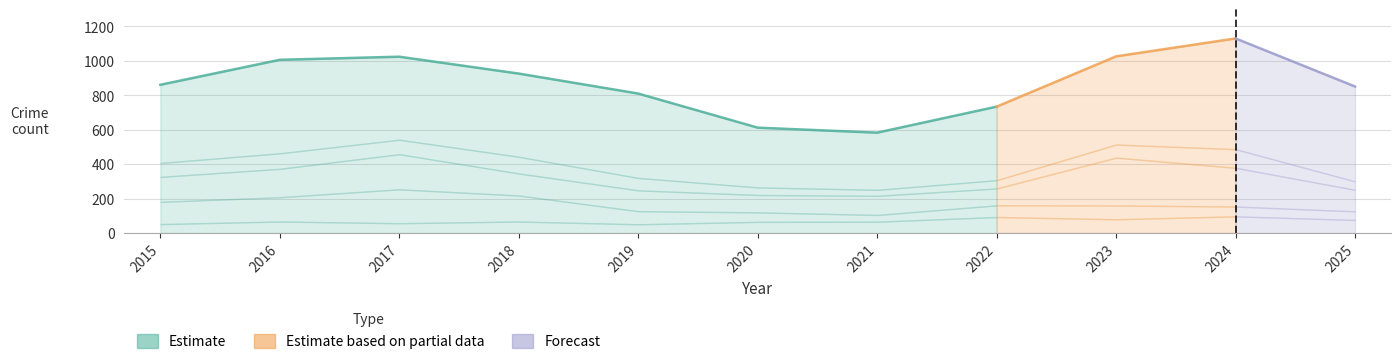

True or false: Robbery and Total cross at least once.

False